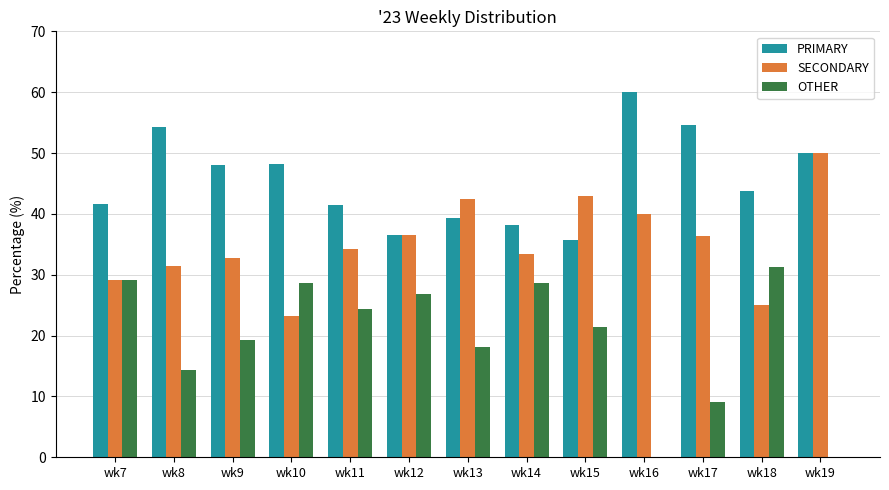

What is the sum of all SECONDARY values?

457.2